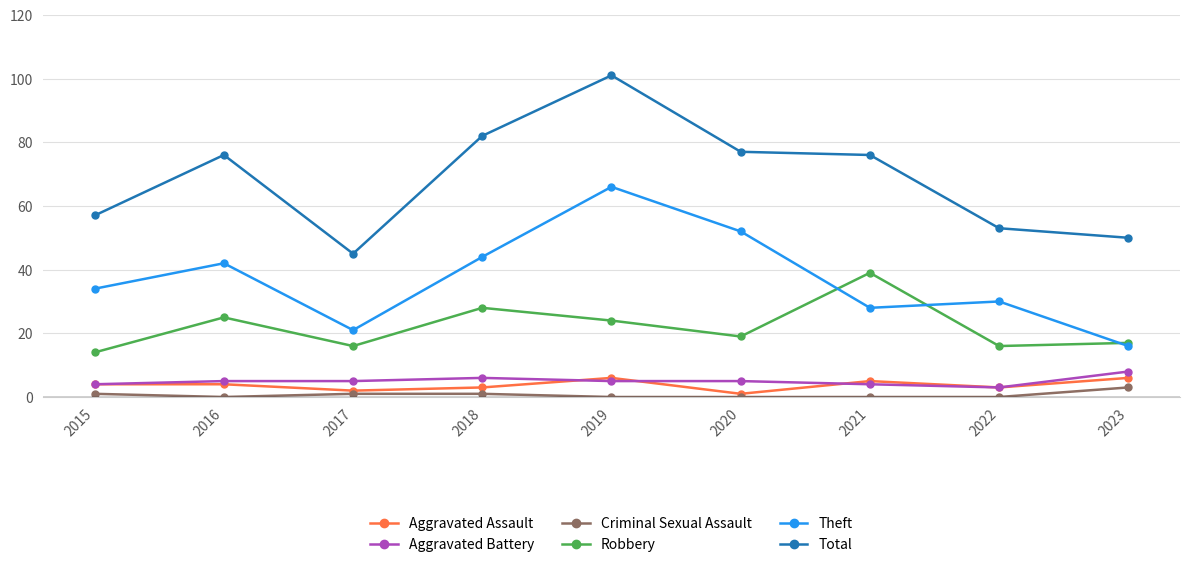

What is the value of the Robbery point at the 8th from the left?

16